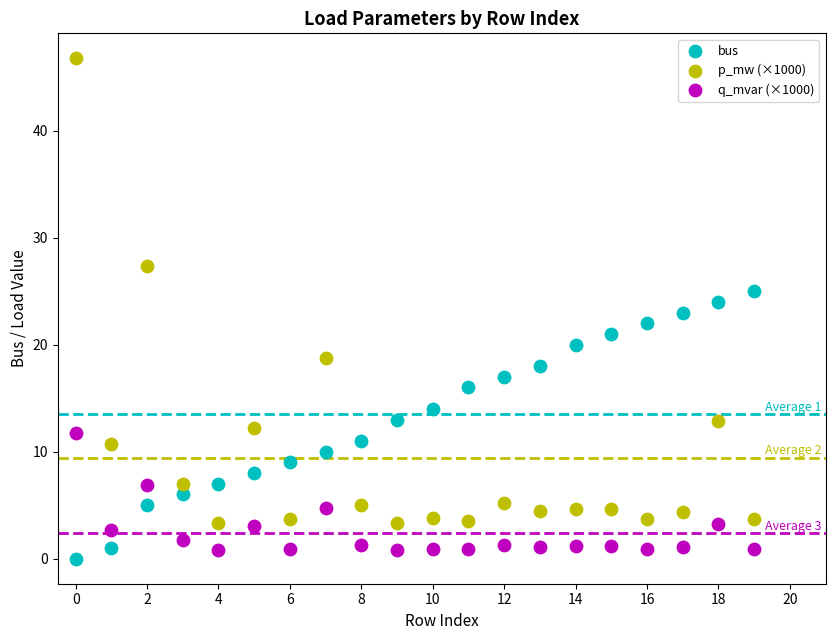

Which series reaches the minimum Y coordinate?

bus